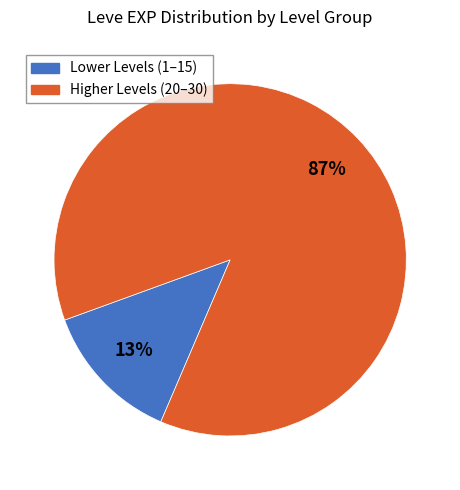

To the nearest percent, what is the difference between the largest and smallest slice percentages?

74%